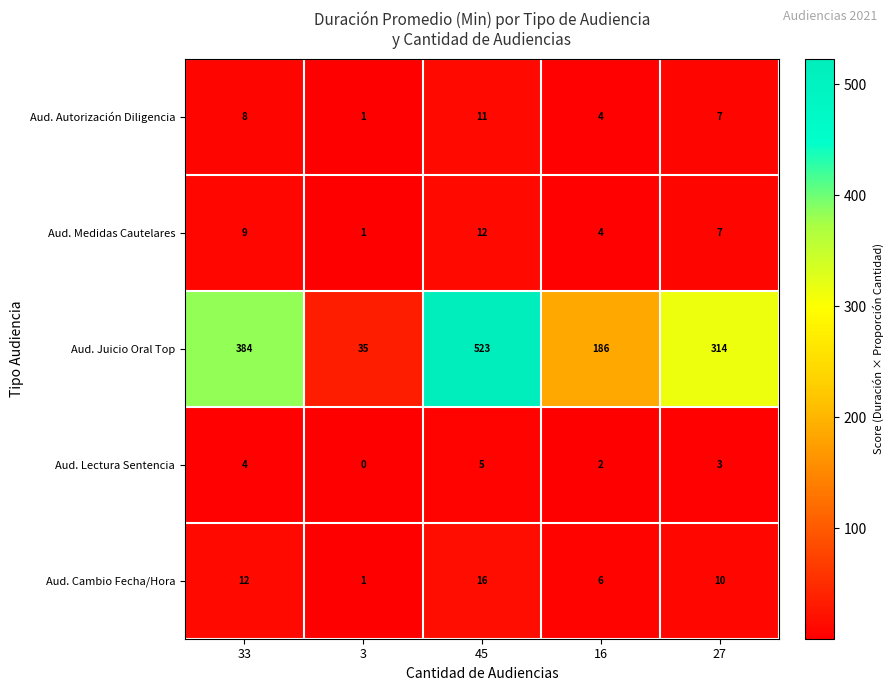

The value of Aud. Lectura Sentencia at 33 is 6. True or false?

False